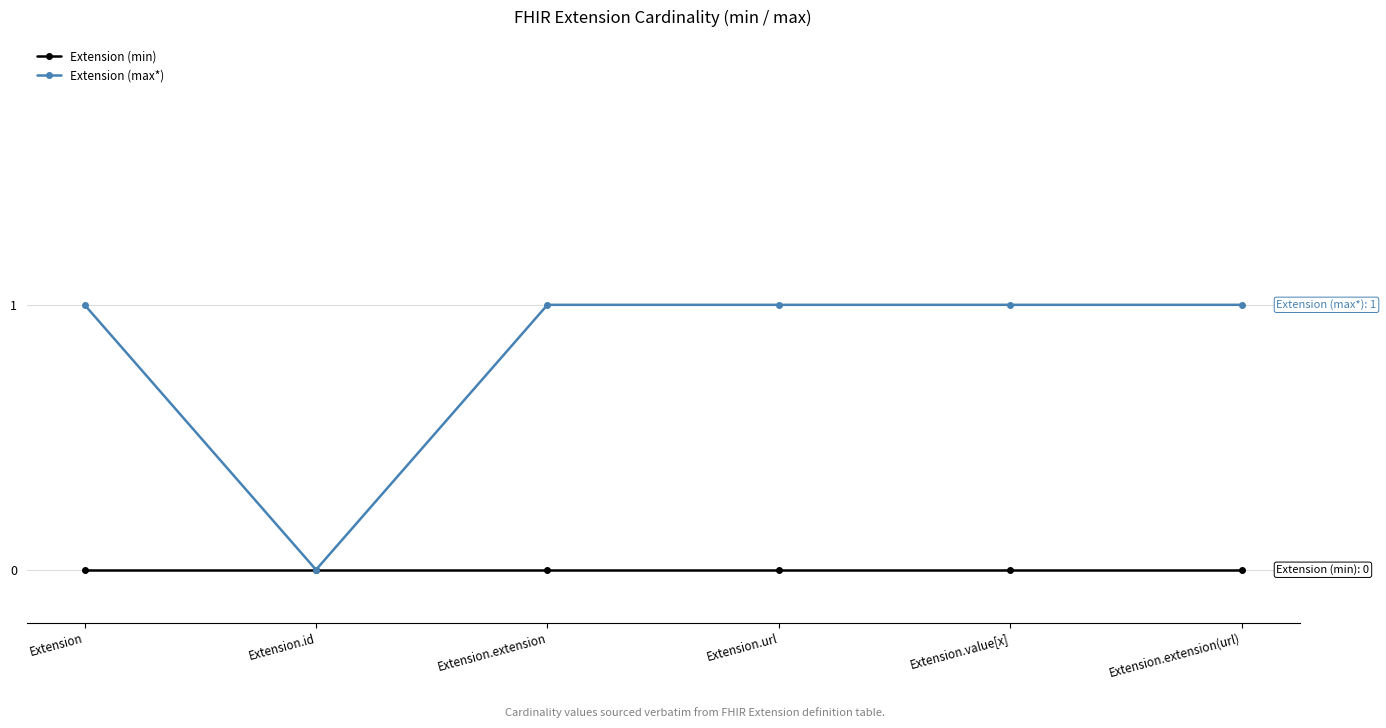

Count the number of categories in the chart.

6